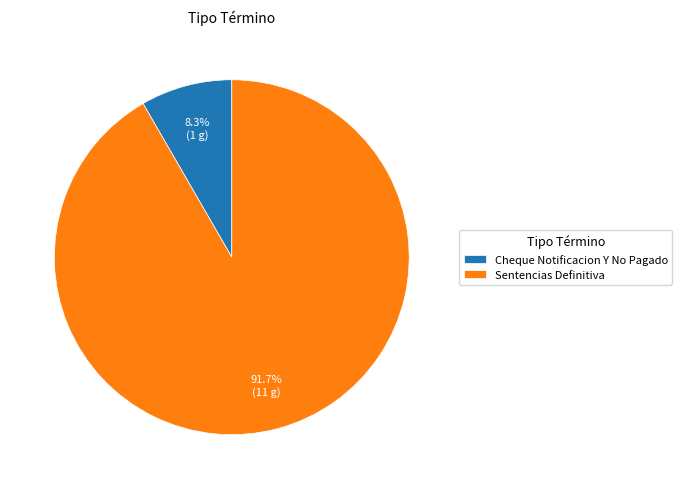

Which category has the smallest portion of the pie?

Cheque Notificacion Y No Pagado